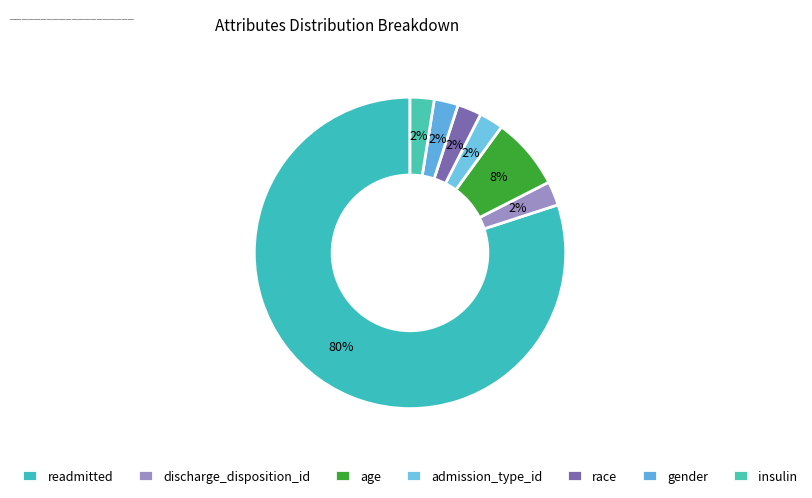

Combined, do admission_type_id and race account for over 50%?

No